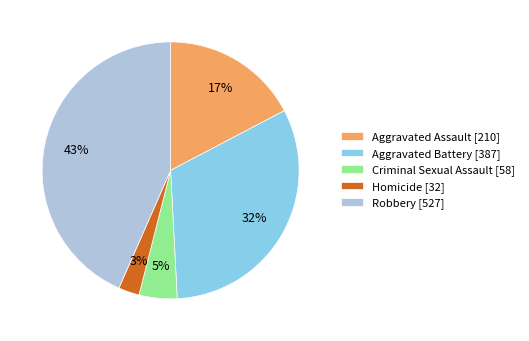

Rank the categories by value from highest to lowest.

Robbery, Aggravated Battery, Aggravated Assault, Criminal Sexual Assault, Homicide